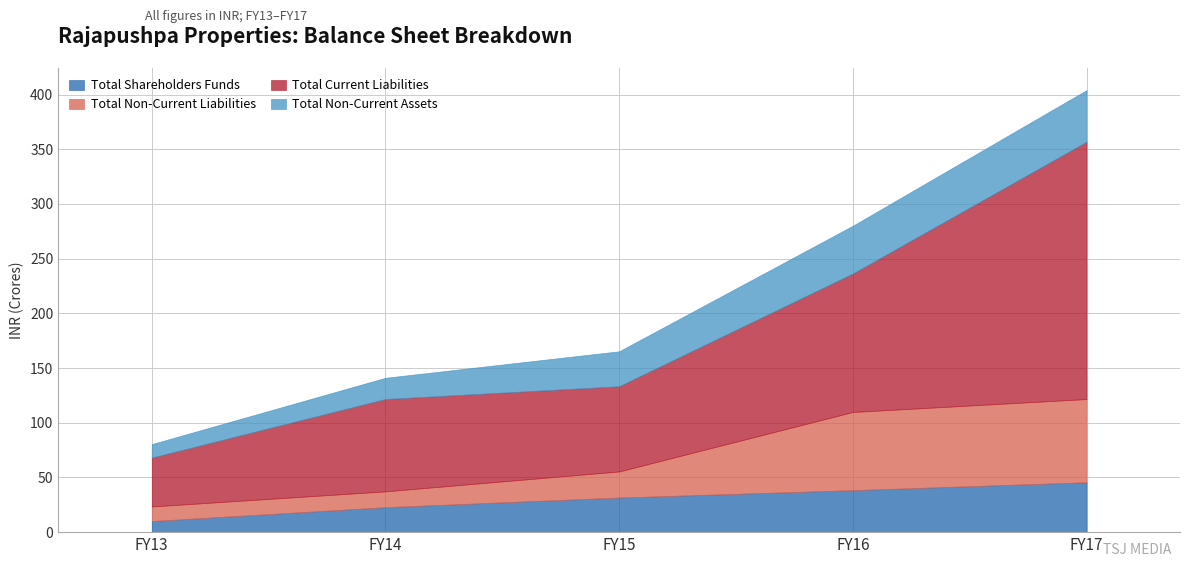

Which category has the highest value in the Total Non-Current Liabilities series?

FY17